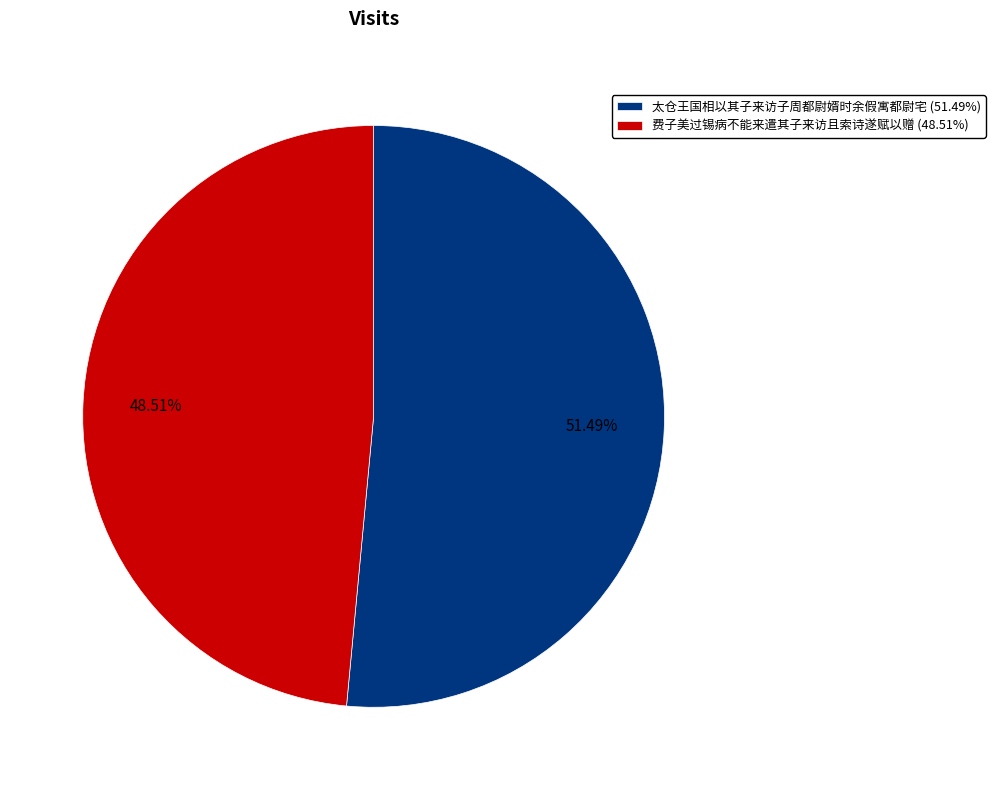

To the nearest percent, what is the difference between the 费子美过锡病不能来遣其子来访且索诗遂赋以赠 and 太仓王国相以其子来访子周都尉婿时余假寓都尉宅 slice percentages?

3%